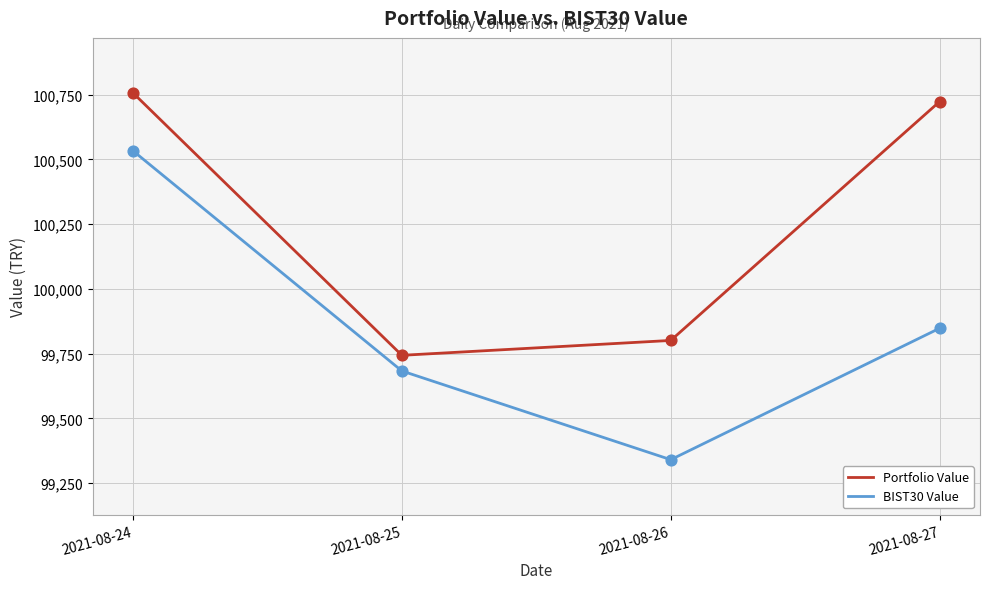

Which series has the largest range (max minus min)?

BIST30 Value